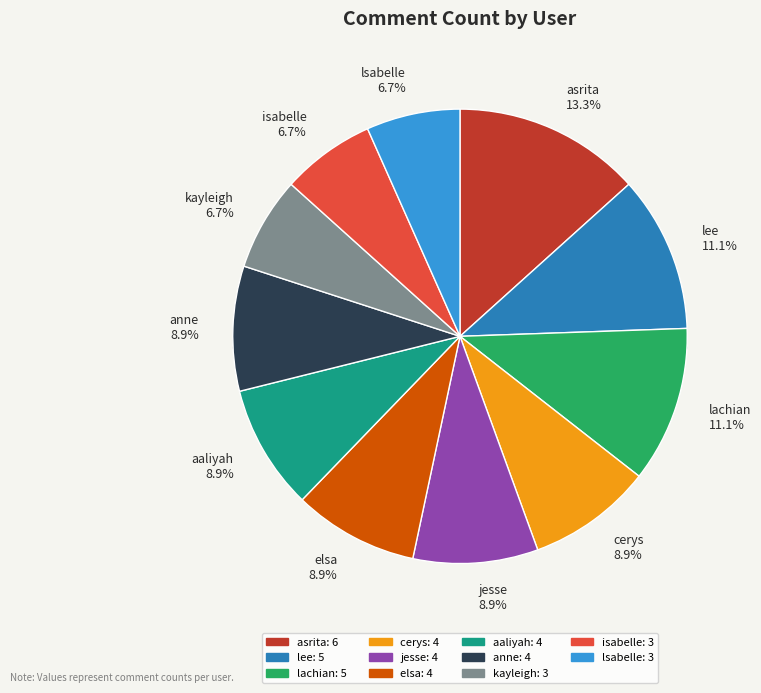

Count the number of slices in the pie.

11